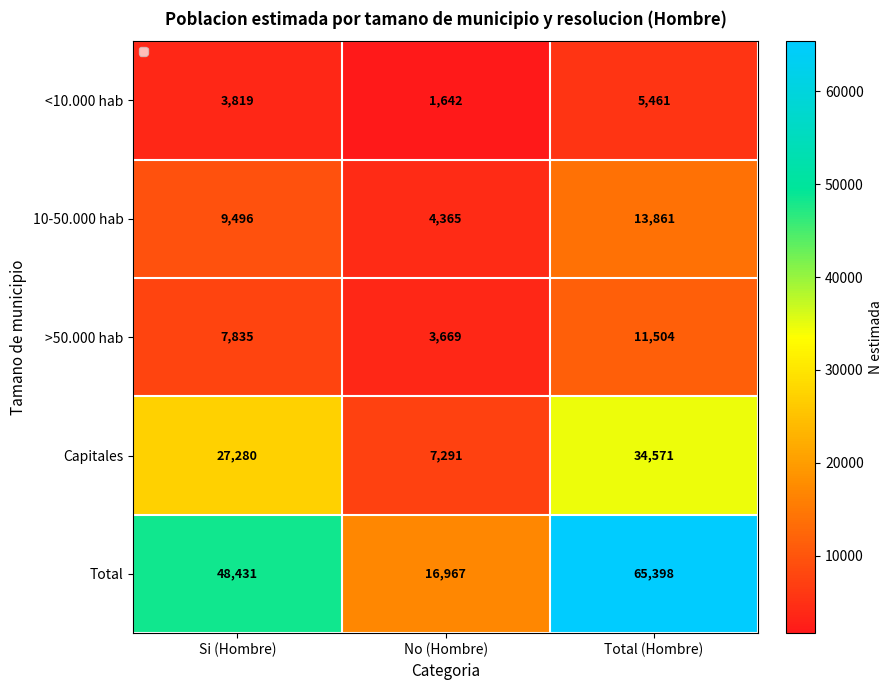

Reading left to right, extract all data points from this chart.

<10.000 hab: Si (Hombre)=3819	No (Hombre)=1642	Total (Hombre)=5461
10-50.000 hab: Si (Hombre)=9496	No (Hombre)=4365	Total (Hombre)=13861
>50.000 hab: Si (Hombre)=7835	No (Hombre)=3669	Total (Hombre)=11504
Capitales: Si (Hombre)=27280	No (Hombre)=7291	Total (Hombre)=34571
Total: Si (Hombre)=48431	No (Hombre)=16967	Total (Hombre)=65398